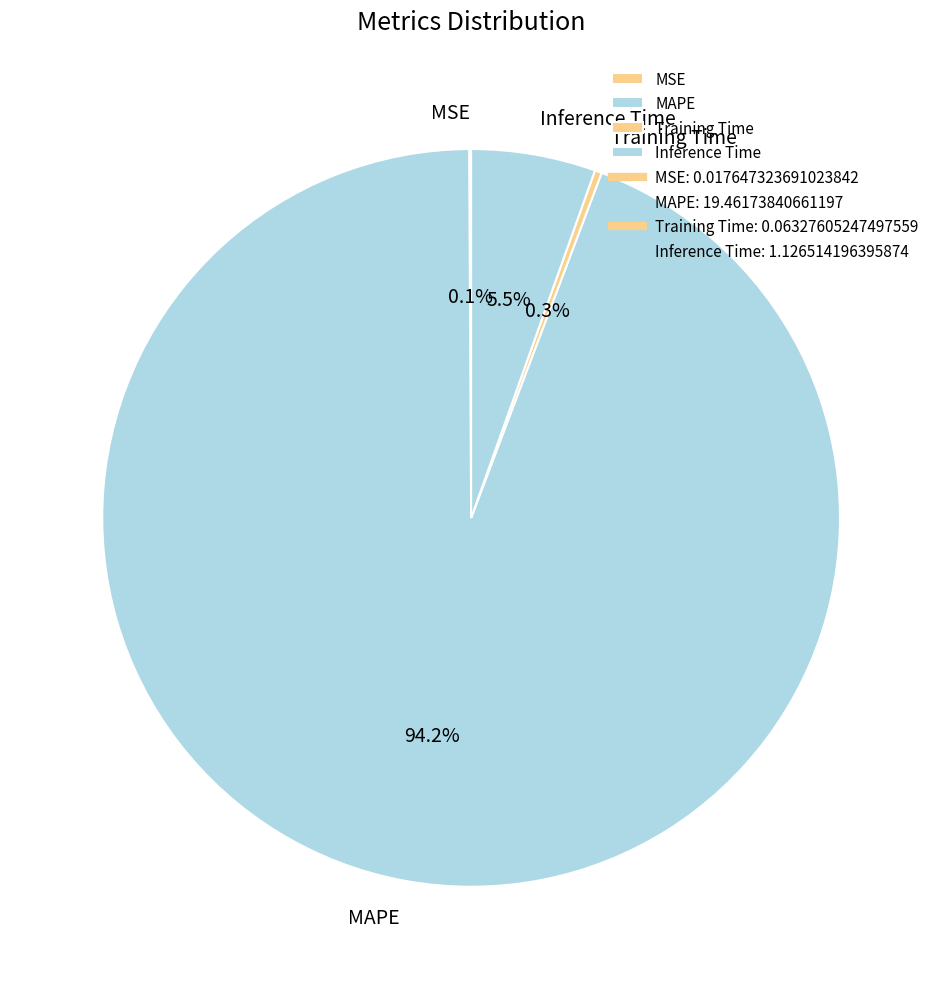

Which has a higher value, Training Time or MAPE?

MAPE